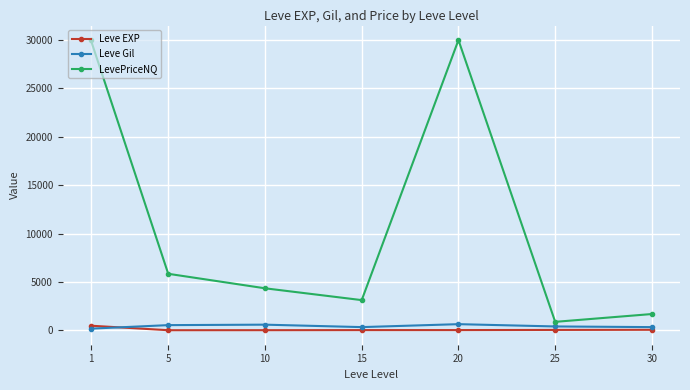

True or false: Leve EXP has more than 2 points higher than both neighbors.

False